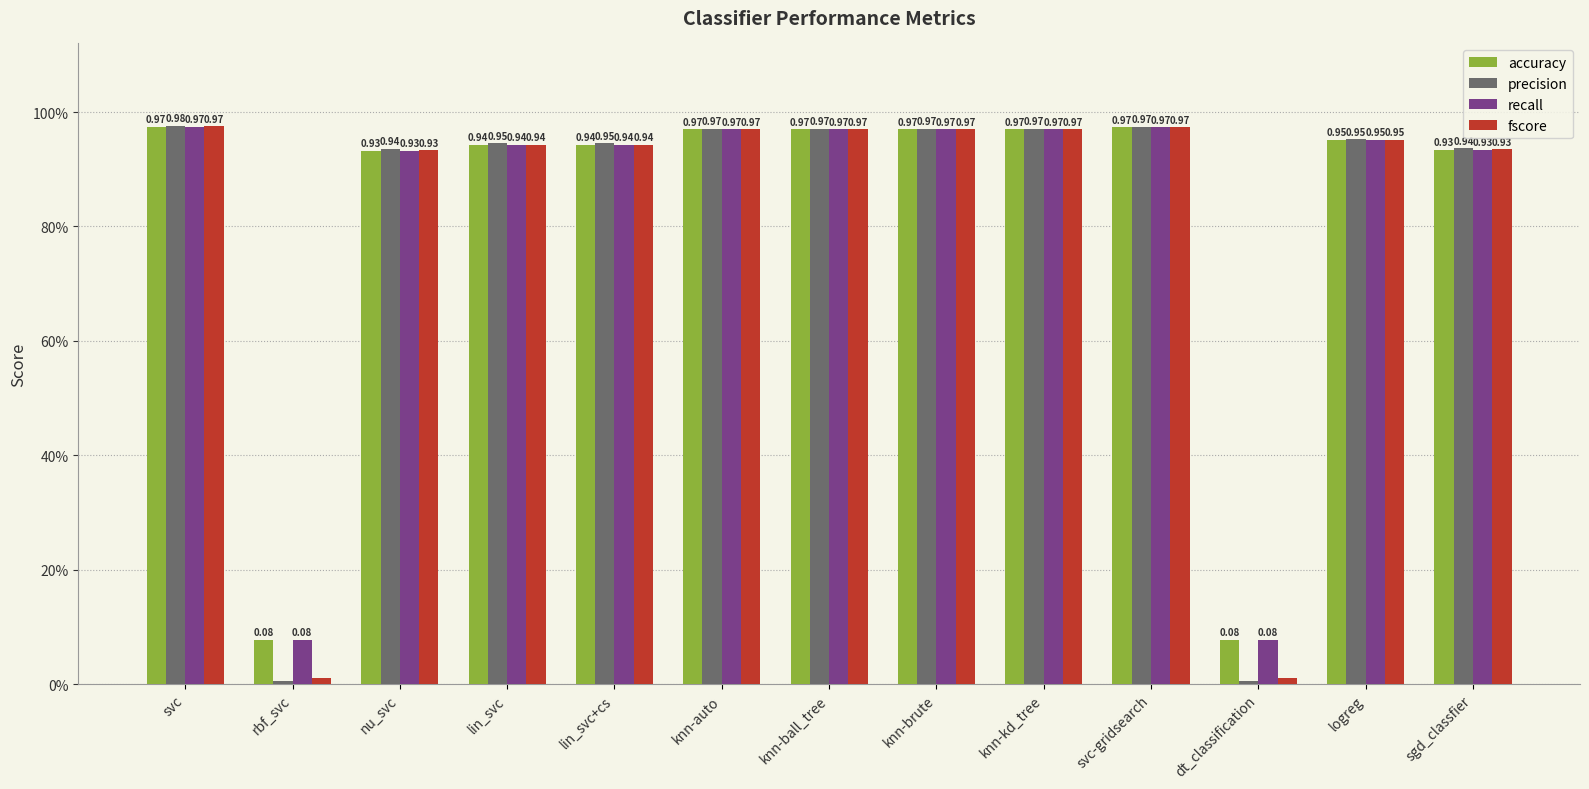

What are all the series names shown in the legend?

accuracy, precision, recall, fscore